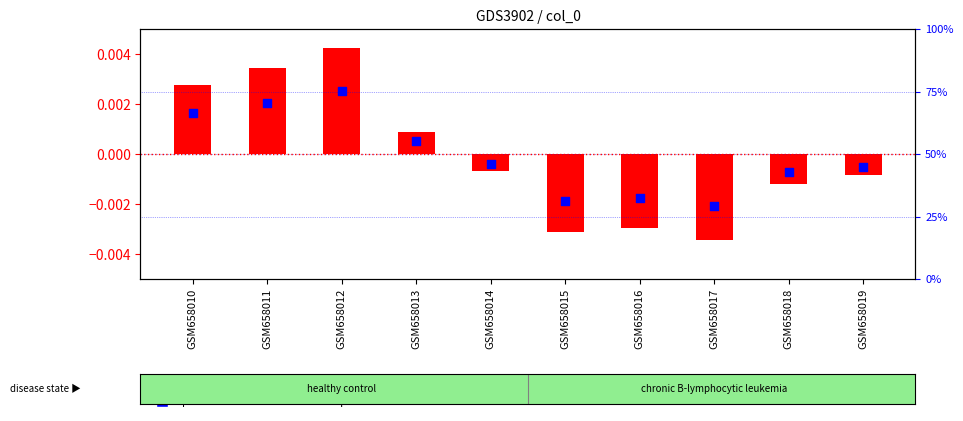

Which series has the largest total across all categories?

percentile rank within the sample